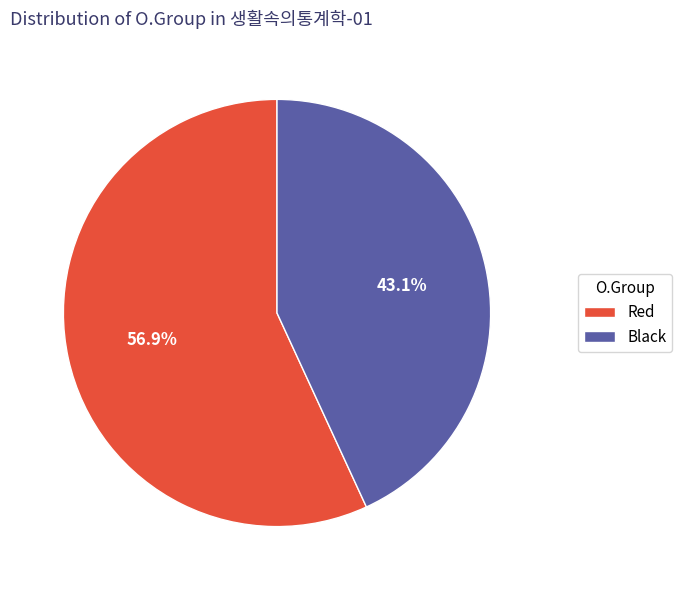

What percentage is the Black slice, to the nearest percent?

43%